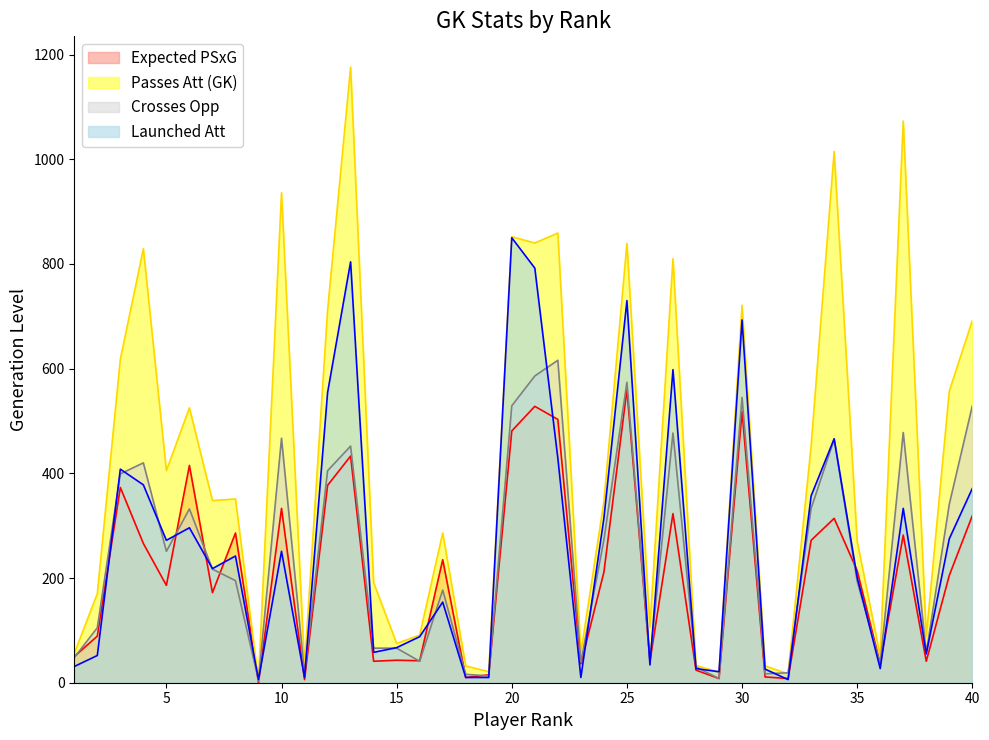

The Crosses Opp series shows 40 at 8. True or false?

False